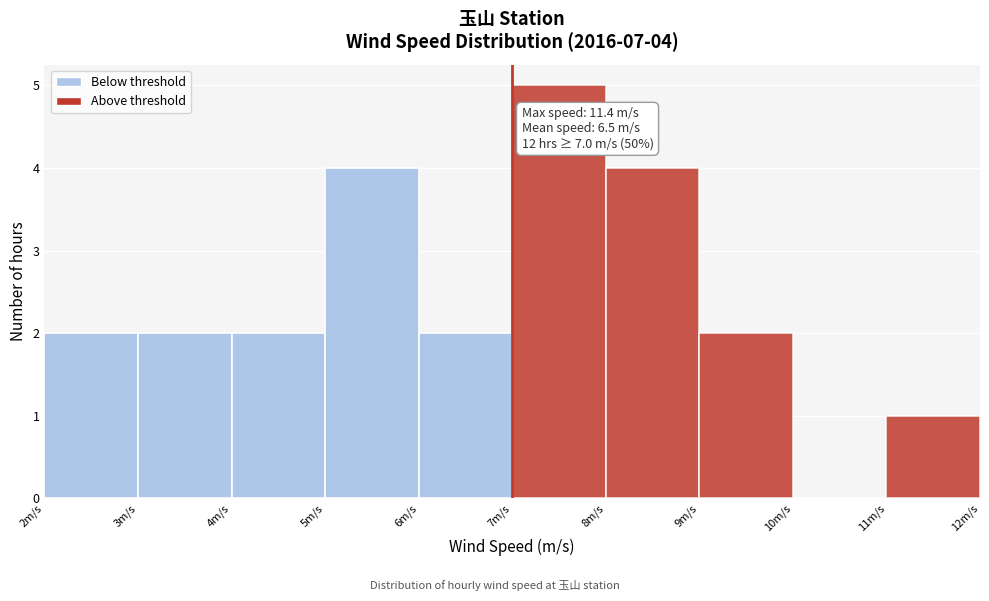

Over which range of the x-axis is the bar tallest?

7 to 8